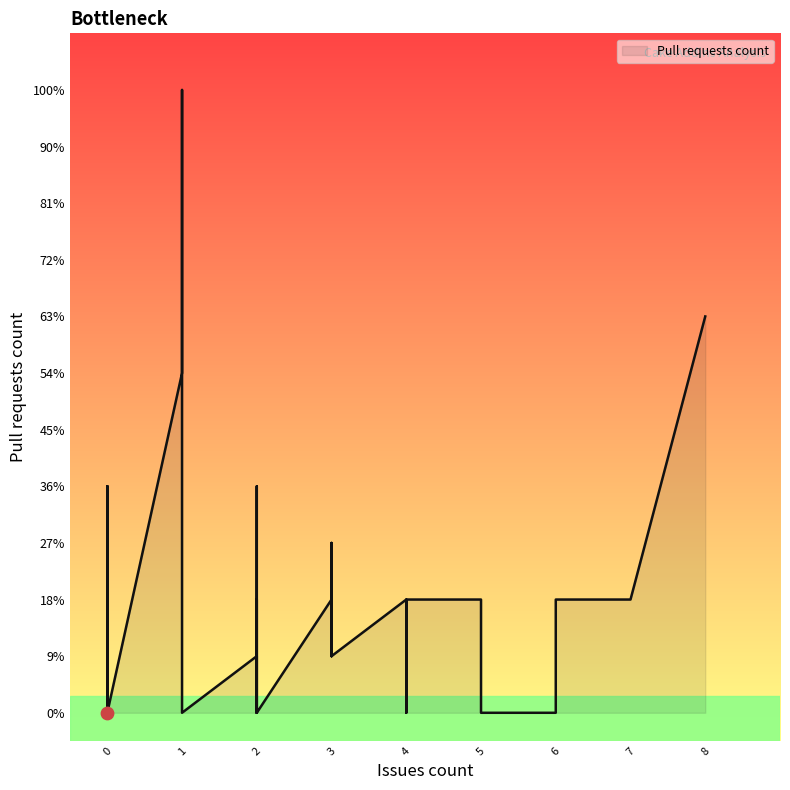

What is the change in value from 1 to 0?

-6